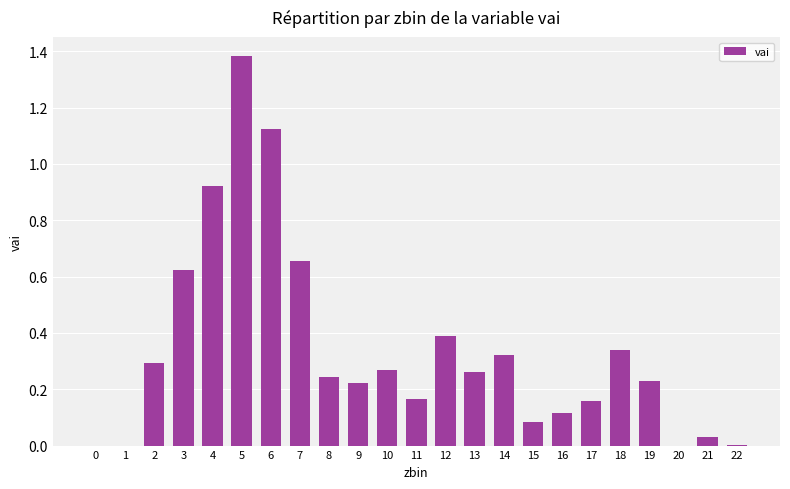

Which has a higher value, 17 or 18?

18